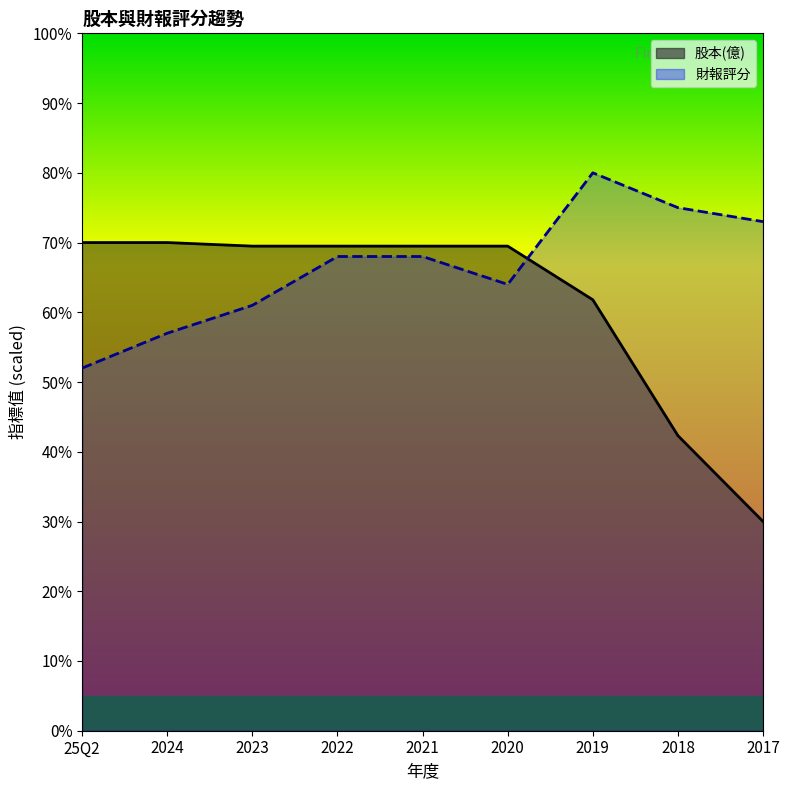

At which label does 股本(億) first exceed 69?

25Q2